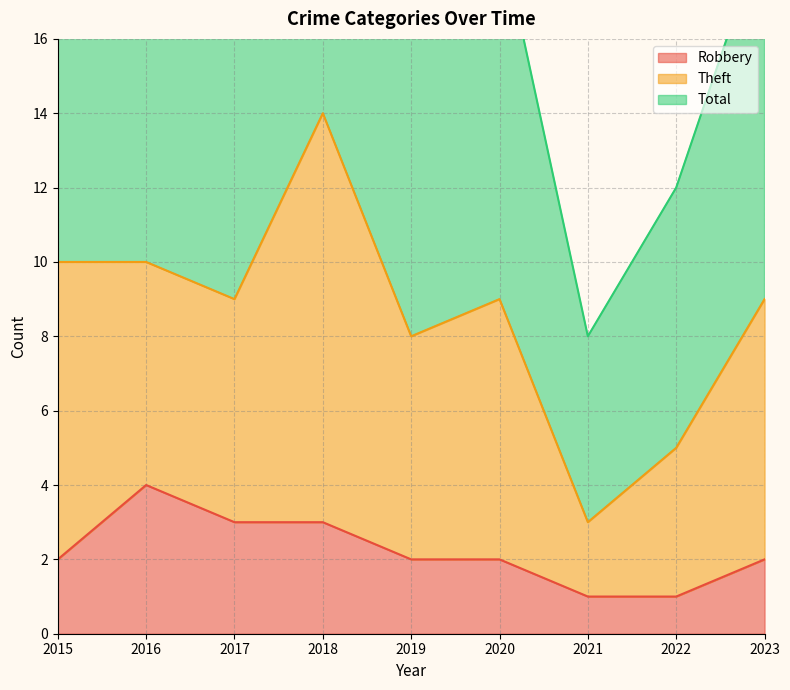

Does the chart have visible grid lines?

Yes